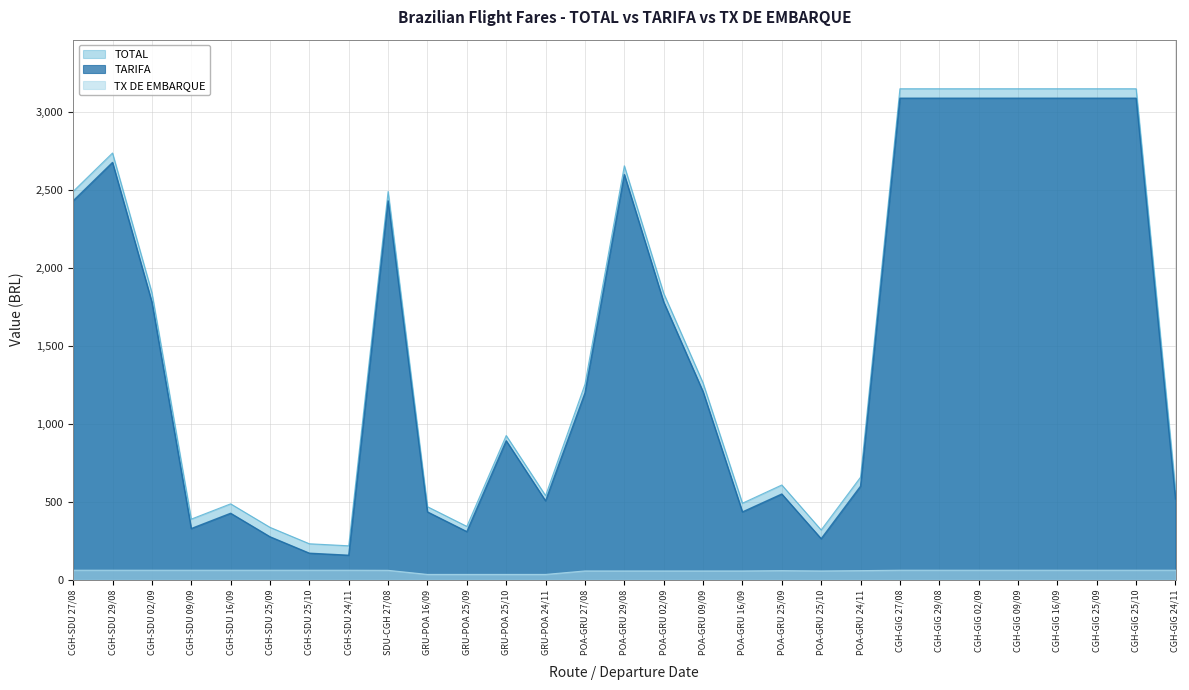

What is the label of the 22nd point from the right?

CGH-SDU 24/11